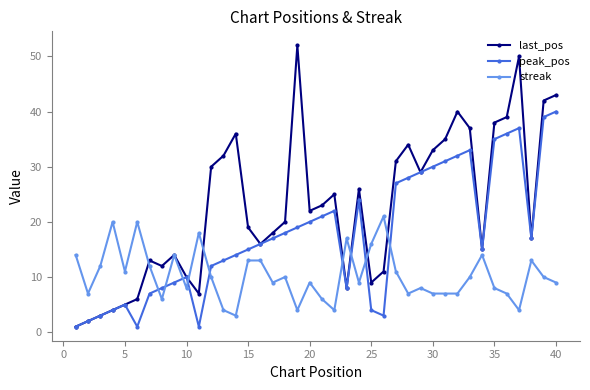

After their last crossing, which series has the higher values: streak or peak_pos?

peak_pos